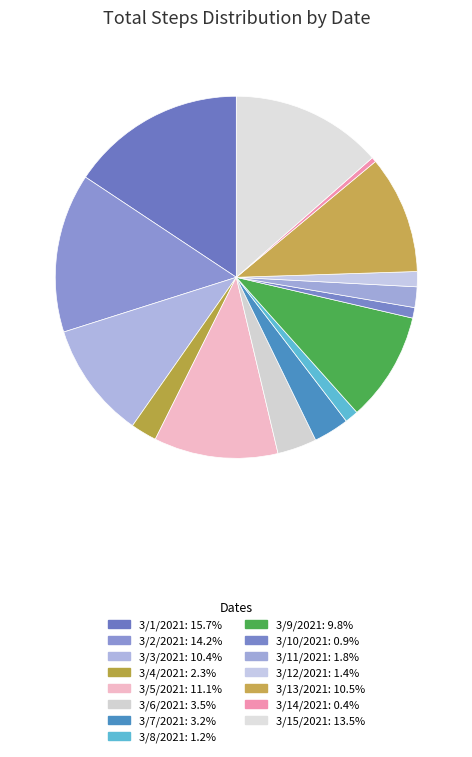

To the nearest percent, what is the difference between the 3/13/2021 and 3/4/2021 slice percentages?

8%